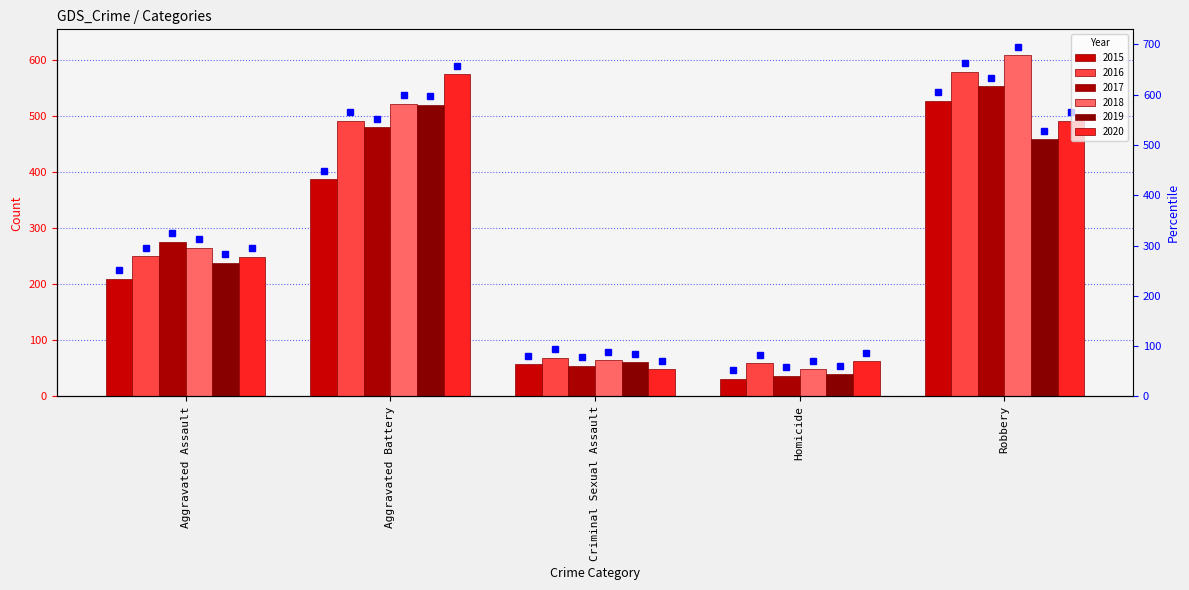

At how many categories does at least one series exceed 532?

2